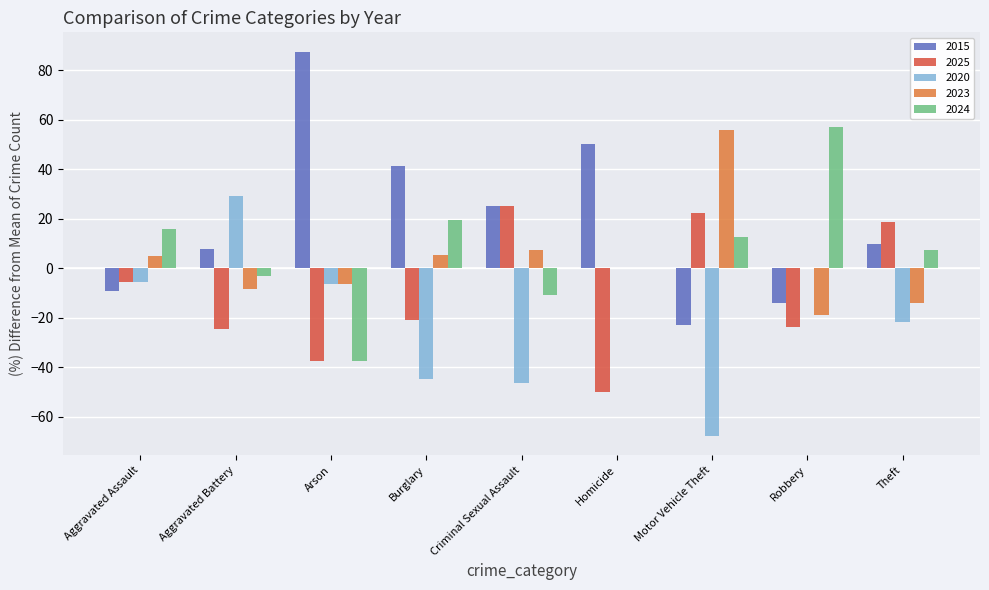

True or false: 2023 has a value of 91.8 at Motor Vehicle Theft.

False